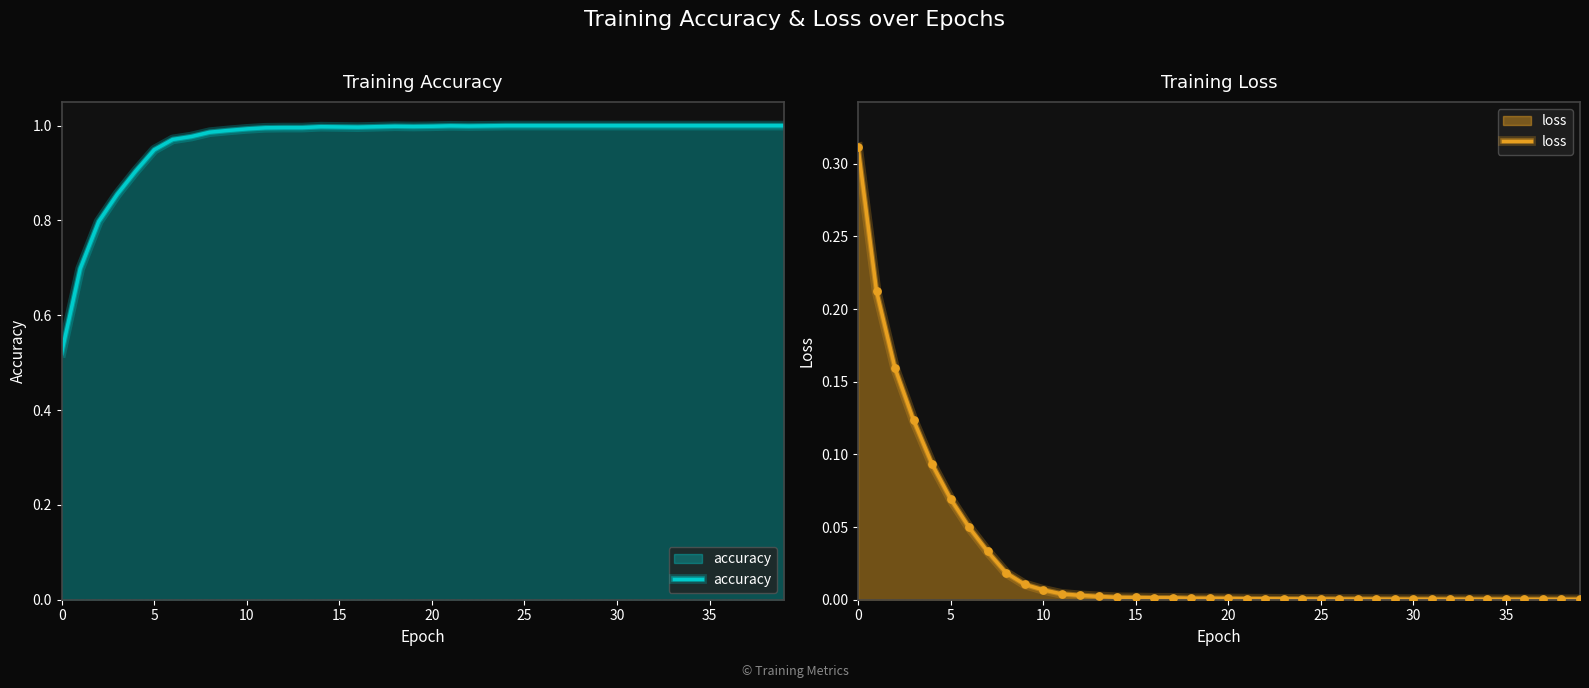

What is the total value across all series at 21?

1.0